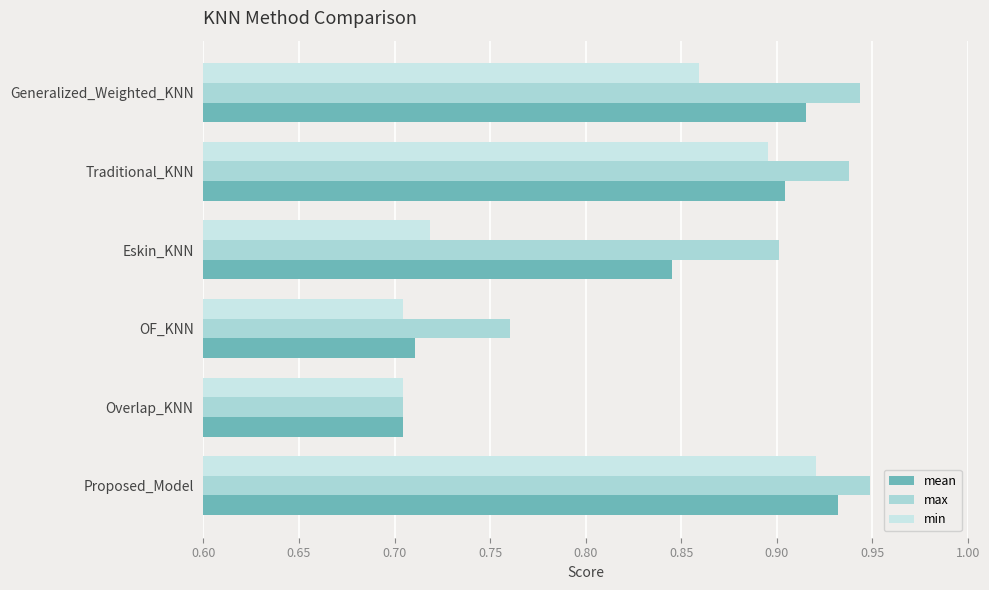

At how many categories does at least one series exceed 0?

6